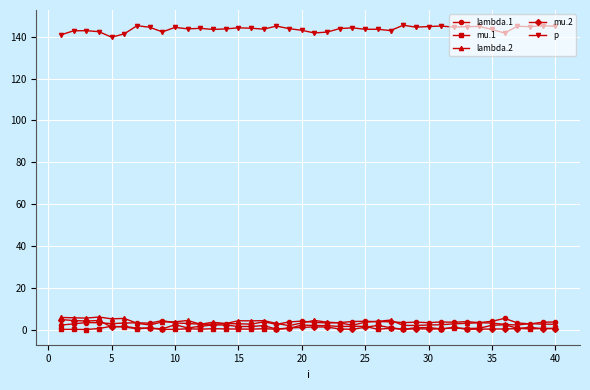

What is the greatest value displayed?

145.5